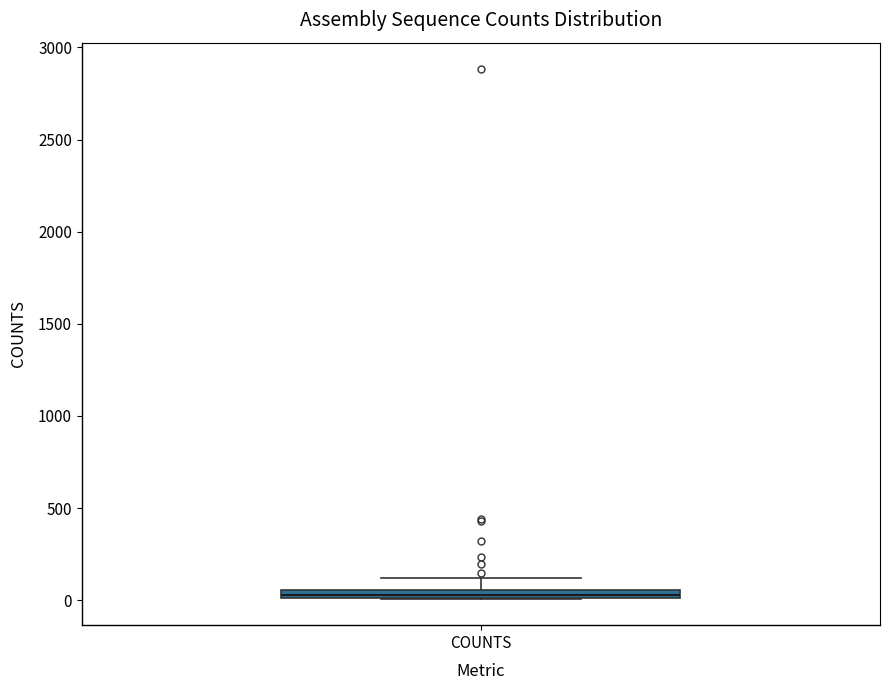

Where is the upper edge of the box for COUNTS on the y-axis? The values are not printed on the chart, so give them approximately, as read against the axis.

50